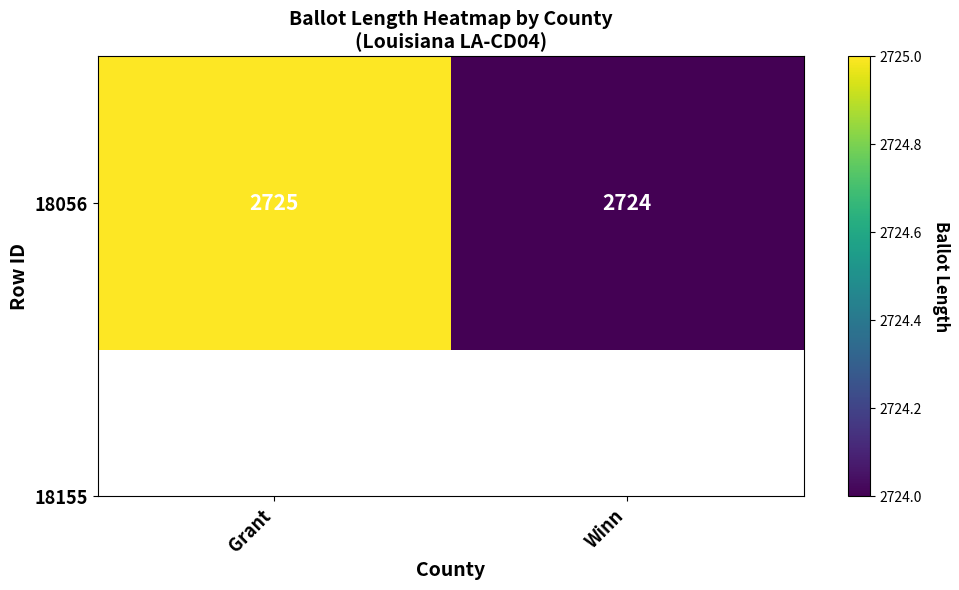

Reading right to left, extract all data points from this chart.

Winn=2724	Grant=2725